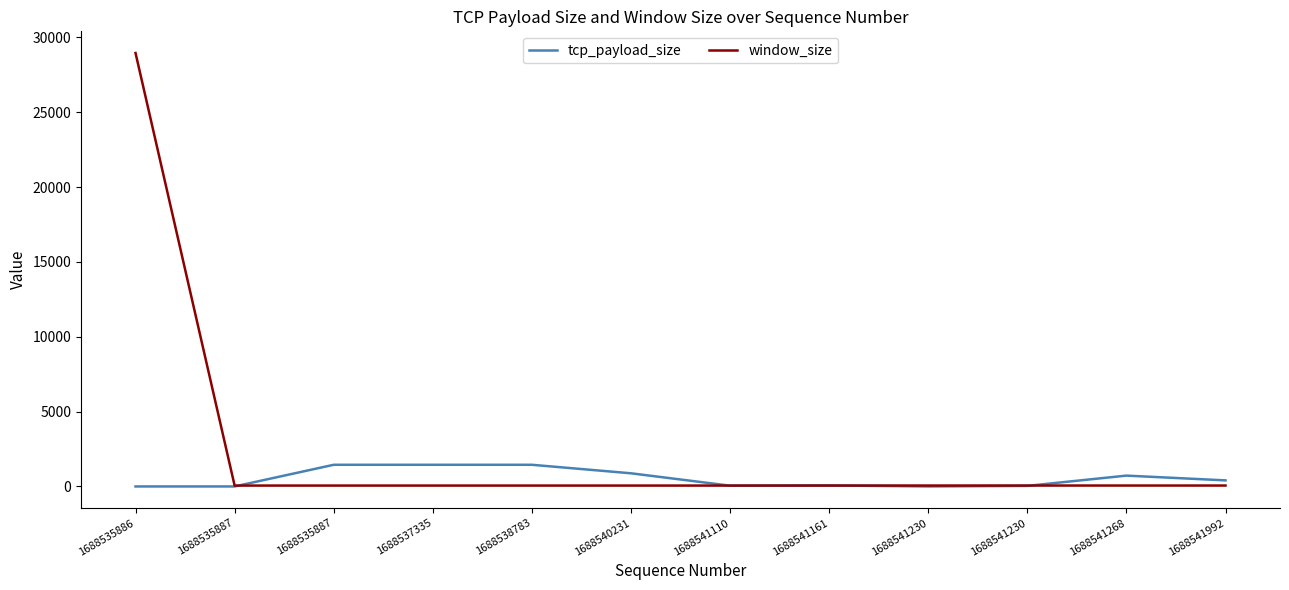

Reading left to right, what are all the values shown in this chart?

tcp_payload_size: 1688535886=0	1688535887=0	1688535887=1448	1688537335=1448	1688538783=1448	1688540231=879	1688541110=51	1688541161=69	1688541230=0	1688541230=38	1688541268=724	1688541992=406
window_size: 1688535886=28960	1688535887=59	1688535887=59	1688537335=59	1688538783=59	1688540231=59	1688541110=59	1688541161=59	1688541230=61	1688541230=61	1688541268=61	1688541992=61